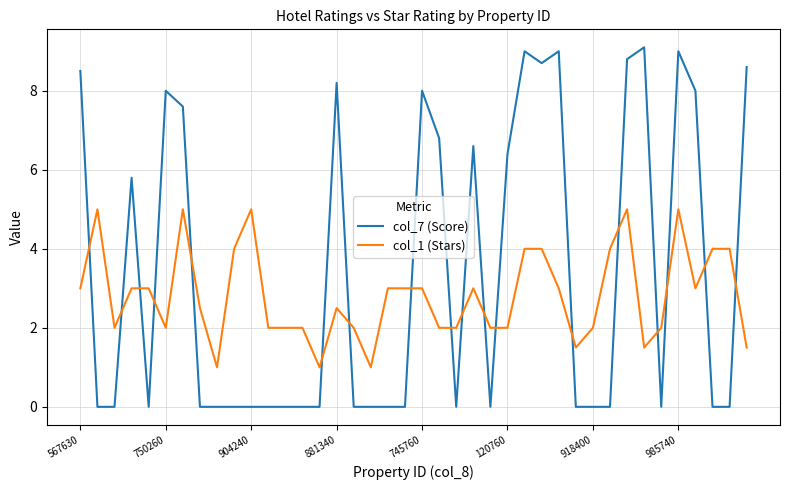

What is the maximum value shown in the chart?

9.1